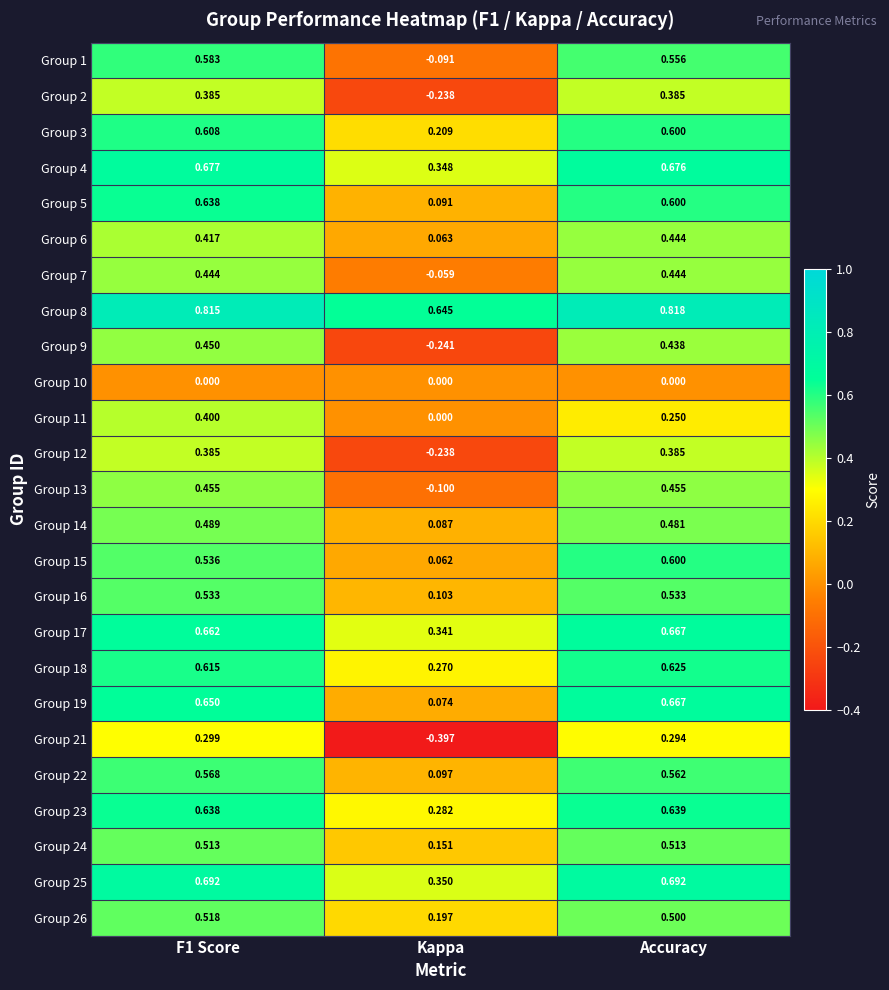

At which label is Group 14 closest to 0?

Kappa